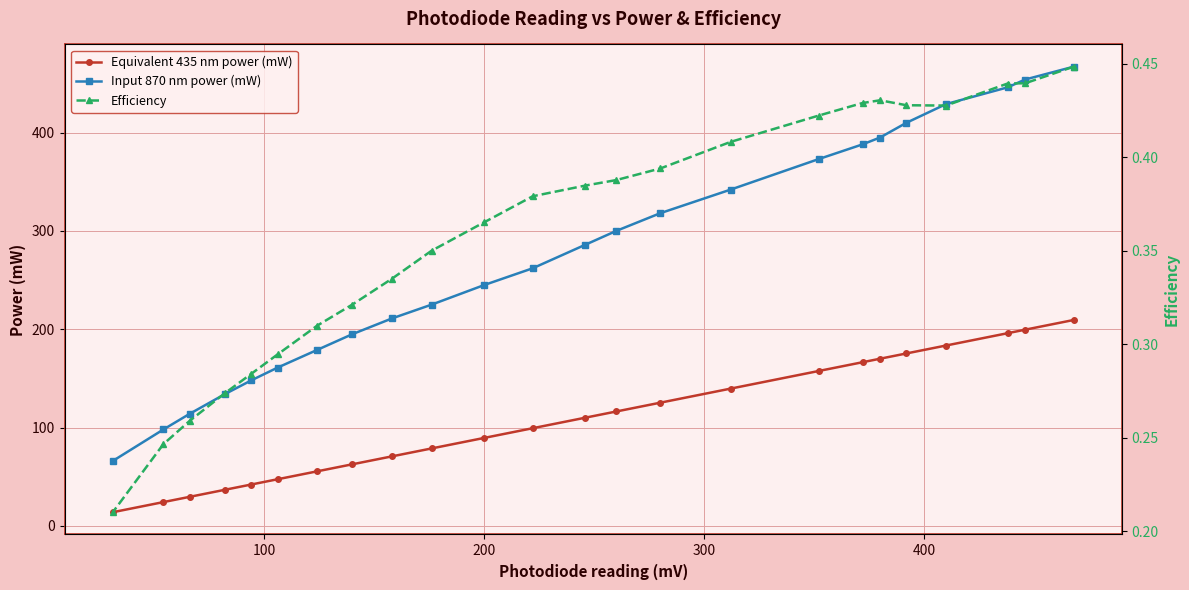

What is the value of the Equivalent 435 nm power (mW) point at the 18th from the left?

166.4